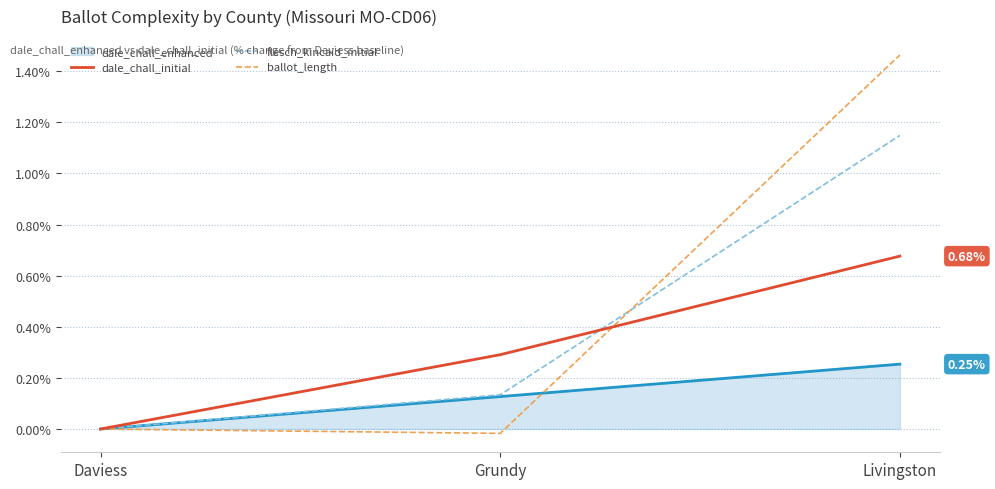

What is the difference between the highest and lowest values at Livingston?

1.2